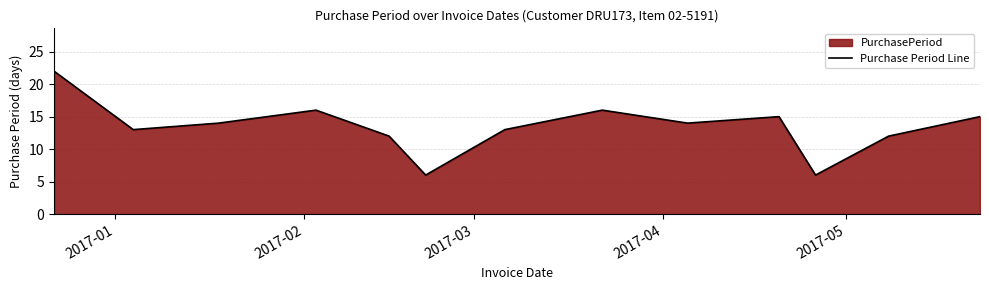

How many values exceed 14?

5